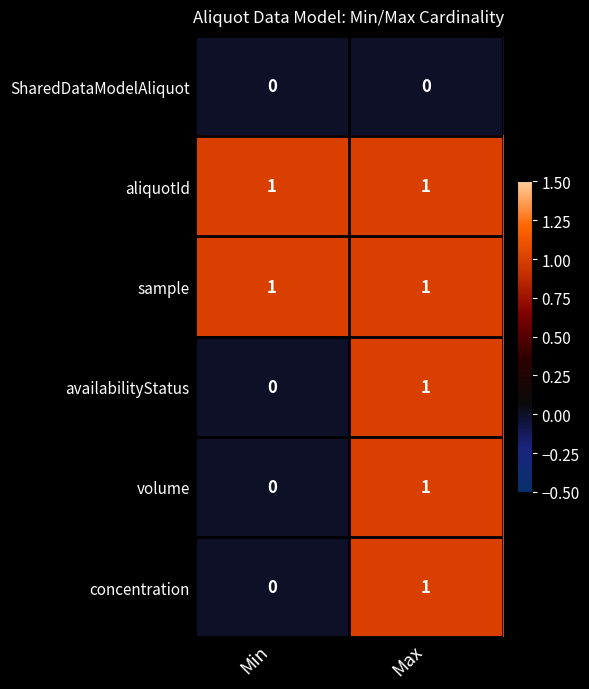

List the labels in order of concentration value, smallest first.

Min, Max